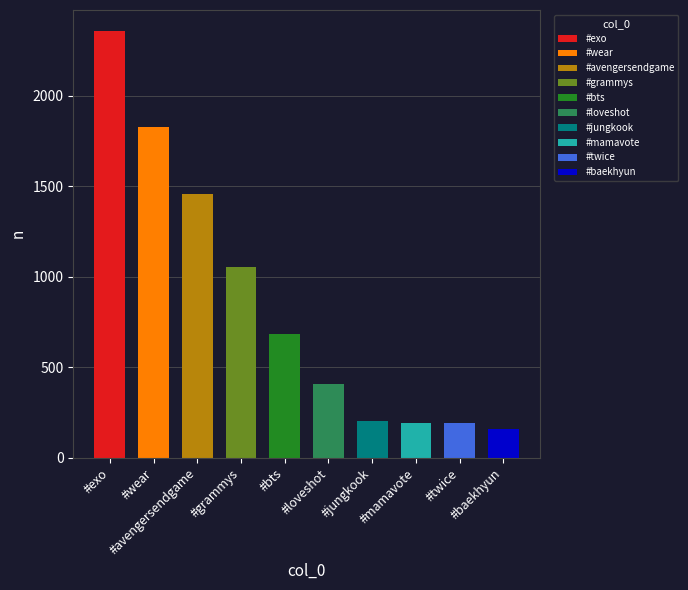

What is the sum of the values at #wear and #loveshot?

2234